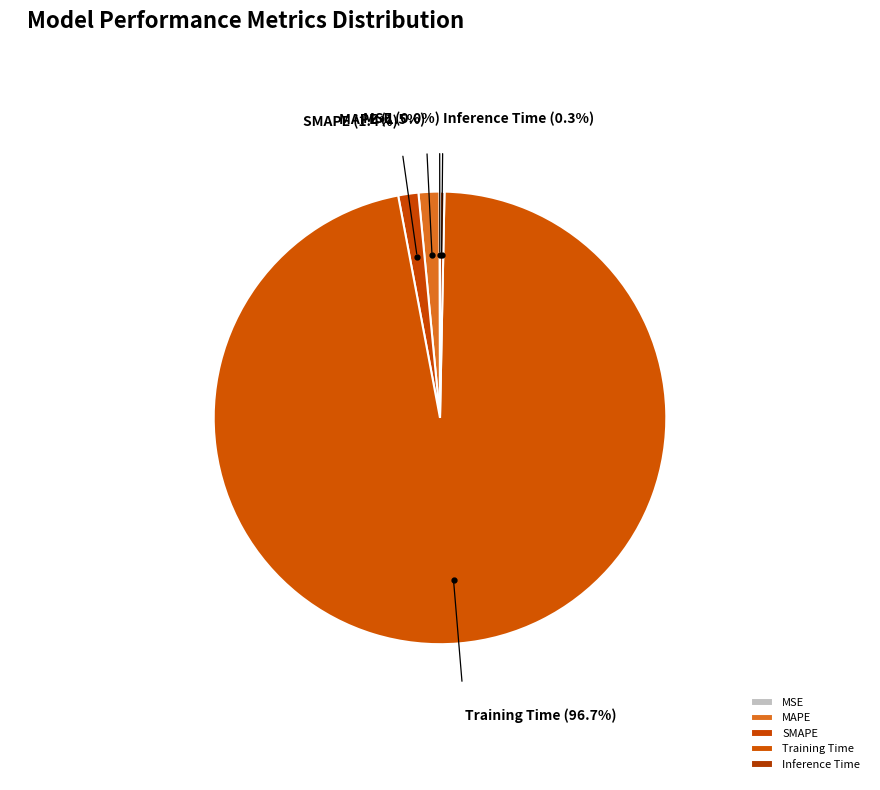

Between Training Time and SMAPE, which is larger?

Training Time